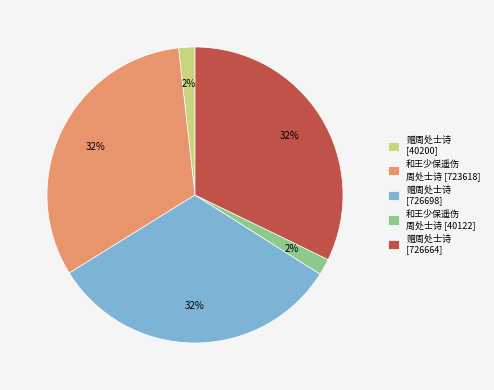

Count the number of slices in the pie.

5